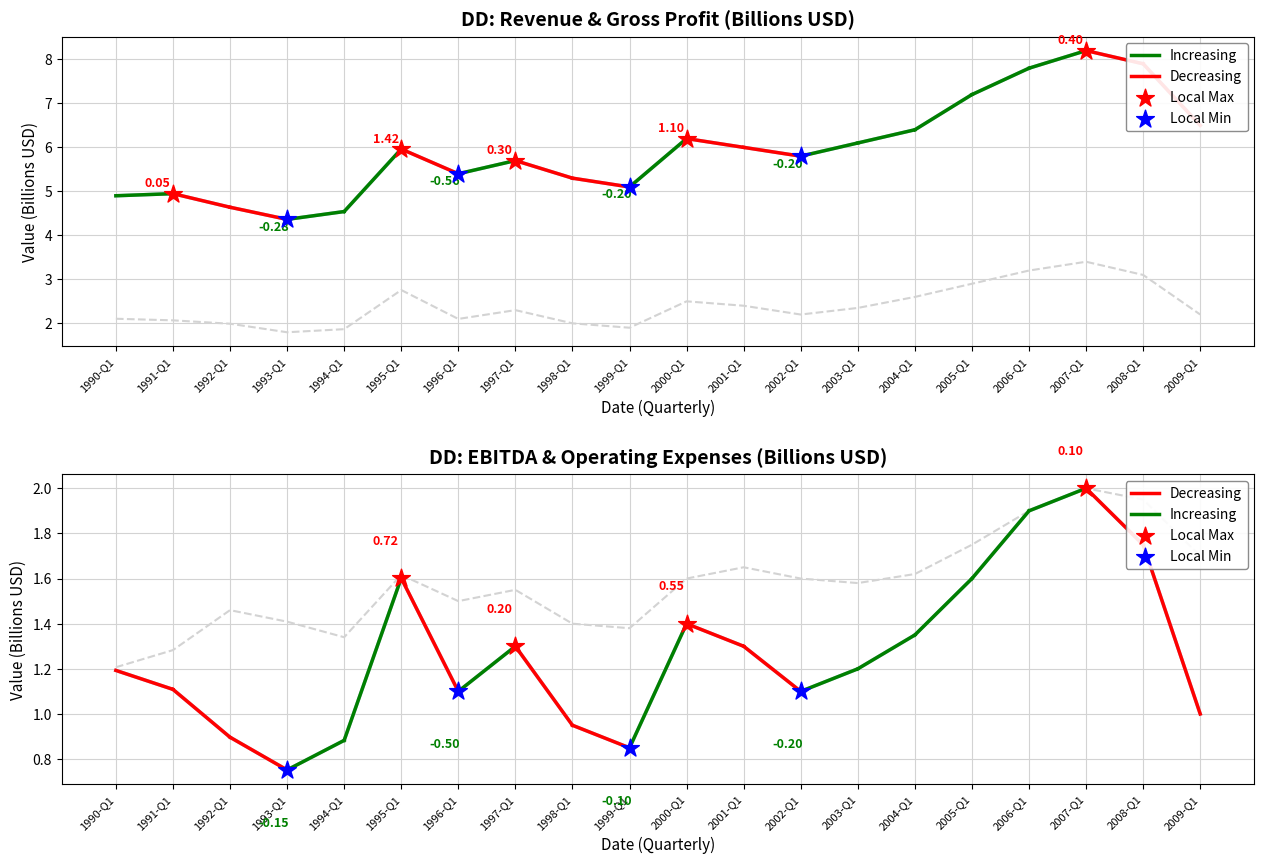

Which series contains the highest Y value?

revenue